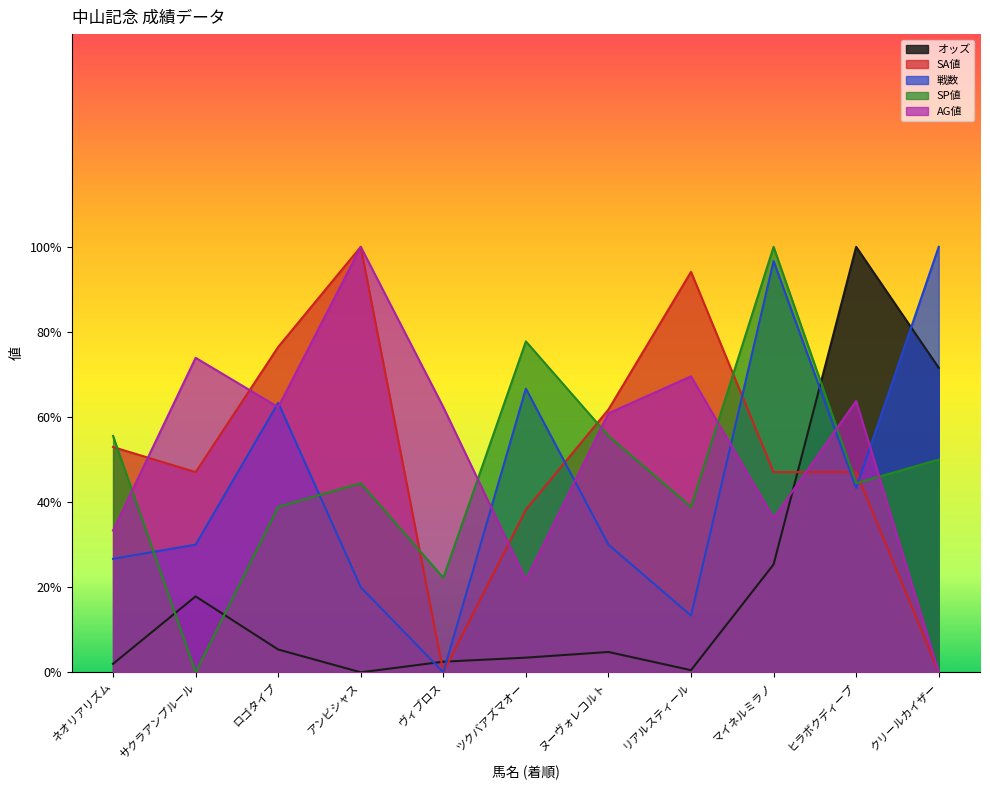

How many series are shown in this chart?

5